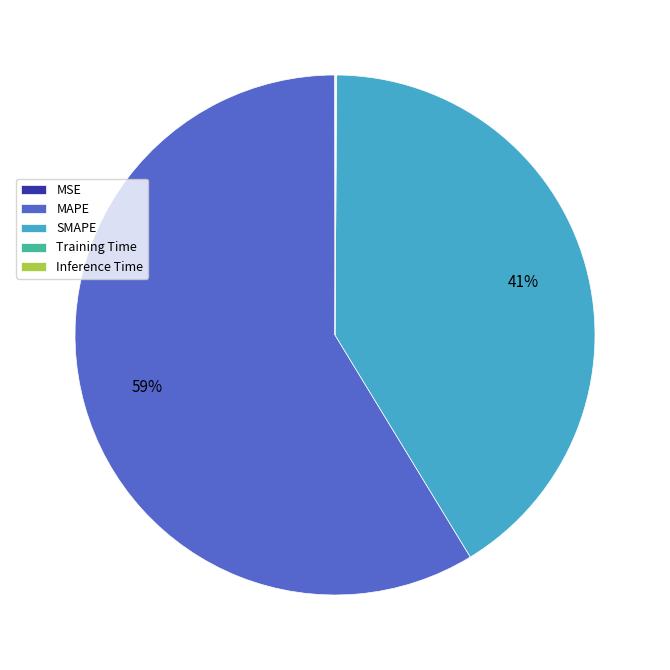

Is the sum of MAPE and SMAPE greater than half?

Yes